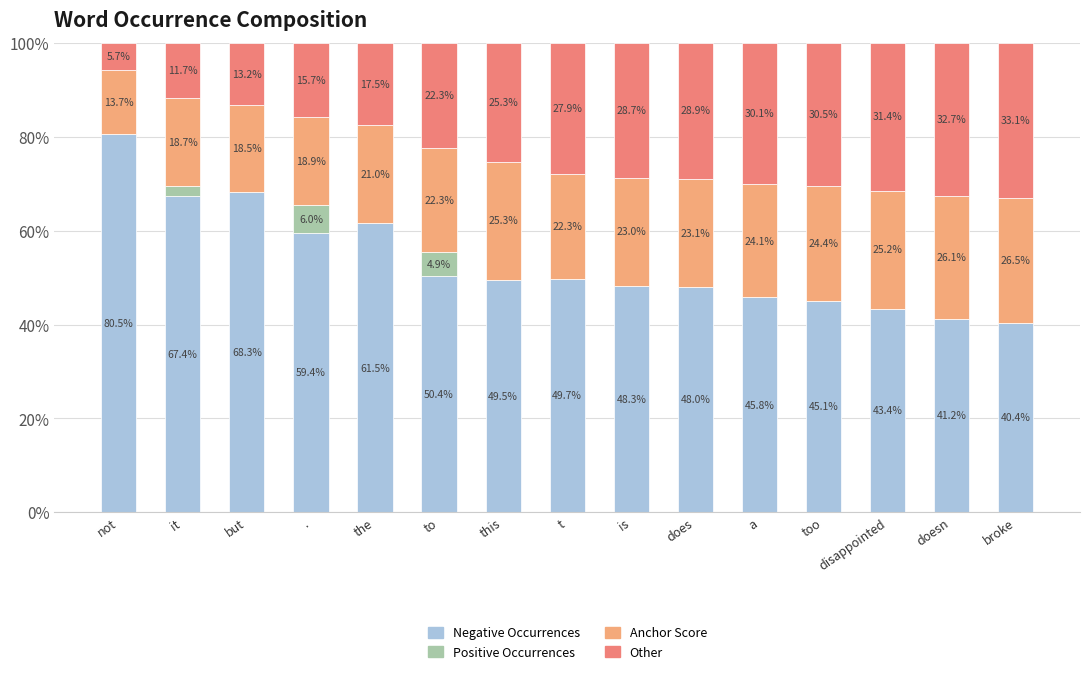

What is the total value across all series at is?

100.0